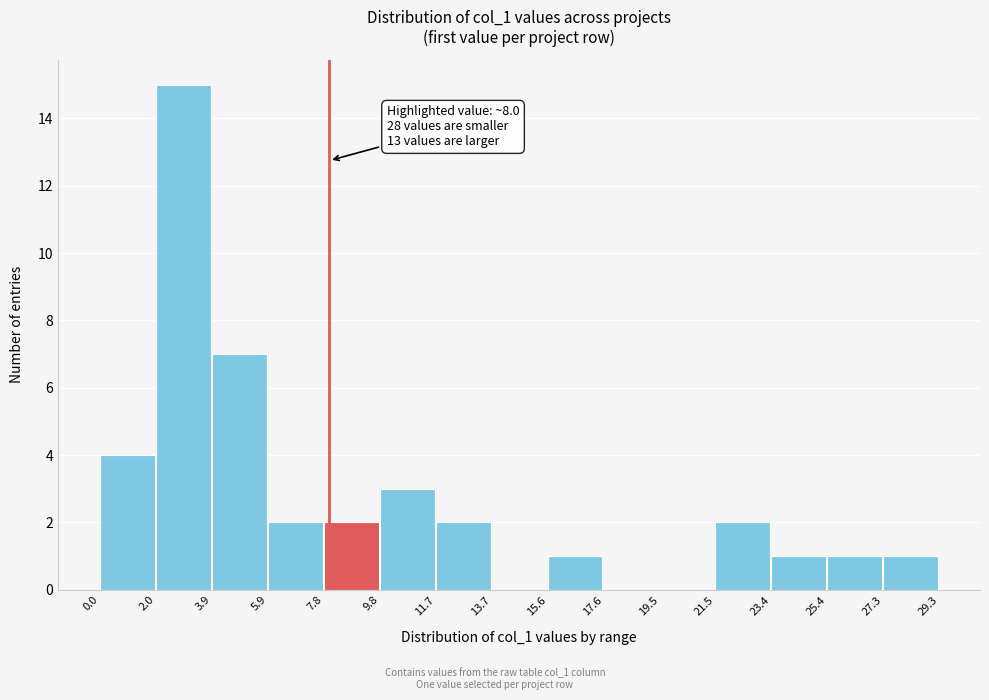

Over which range of the x-axis is the bar tallest?

2.0 to 3.9